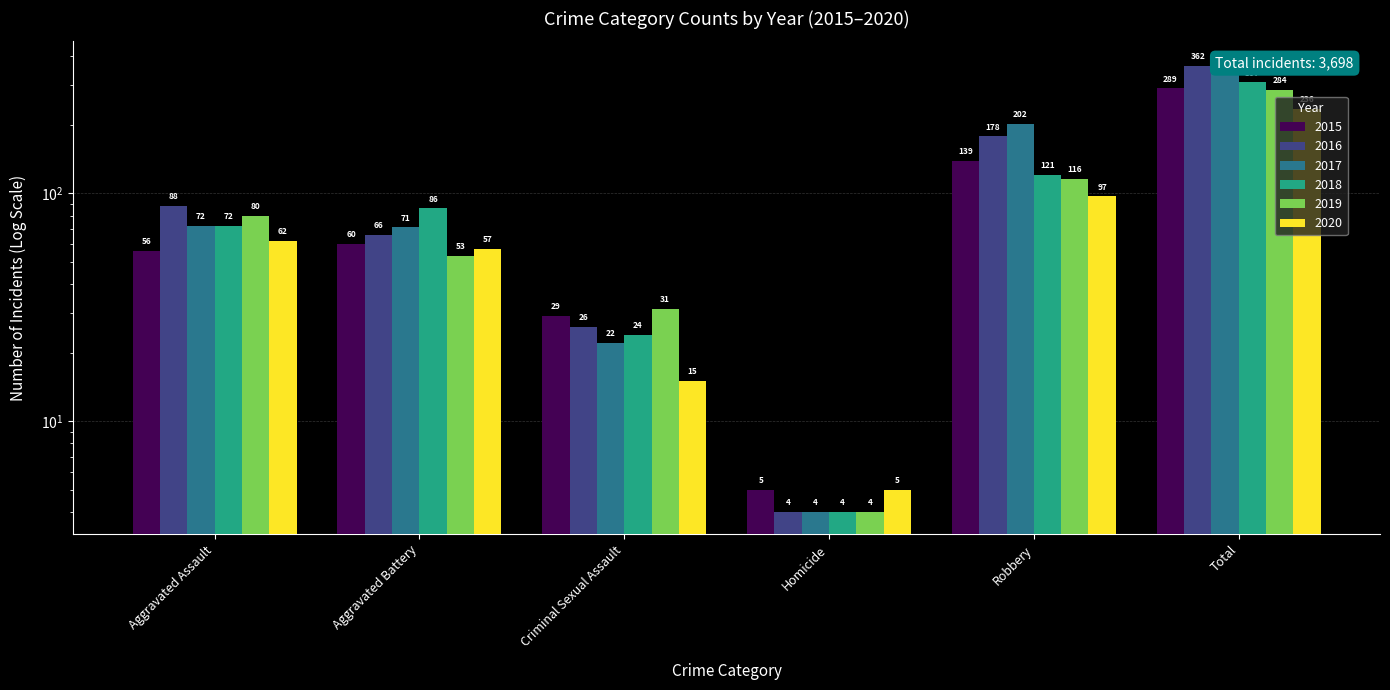

Reading right to left, what are all the values shown in this chart?

2015: Total=289	Robbery=139	Homicide=5	Criminal Sexual Assault=29	Aggravated Battery=60	Aggravated Assault=56
2016: Total=362	Robbery=178	Homicide=4	Criminal Sexual Assault=26	Aggravated Battery=66	Aggravated Assault=88
2017: Total=371	Robbery=202	Homicide=4	Criminal Sexual Assault=22	Aggravated Battery=71	Aggravated Assault=72
2018: Total=307	Robbery=121	Homicide=4	Criminal Sexual Assault=24	Aggravated Battery=86	Aggravated Assault=72
2019: Total=284	Robbery=116	Homicide=4	Criminal Sexual Assault=31	Aggravated Battery=53	Aggravated Assault=80
2020: Total=236	Robbery=97	Homicide=5	Criminal Sexual Assault=15	Aggravated Battery=57	Aggravated Assault=62